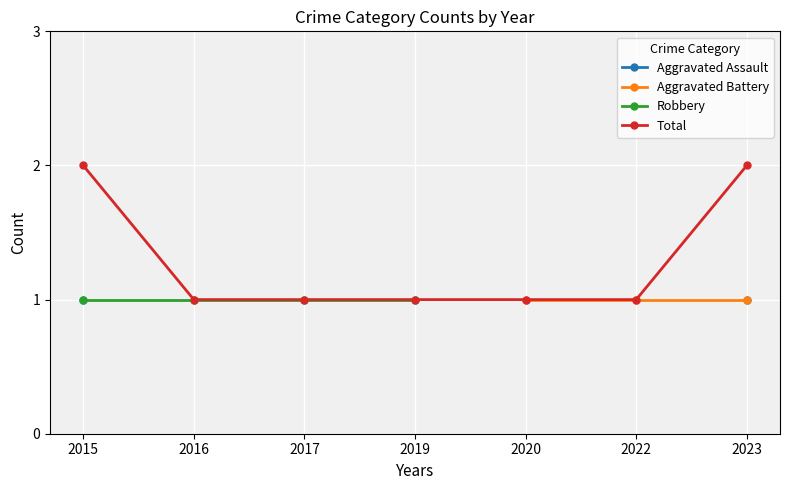

The value of Aggravated Battery at 2022 is 1.0. True or false?

True